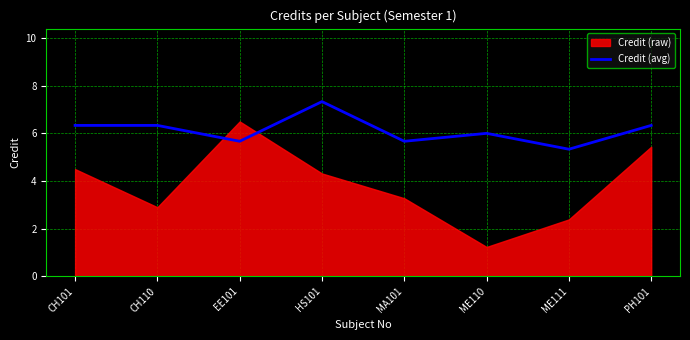

At which label does the data first exceed 6?

CH101